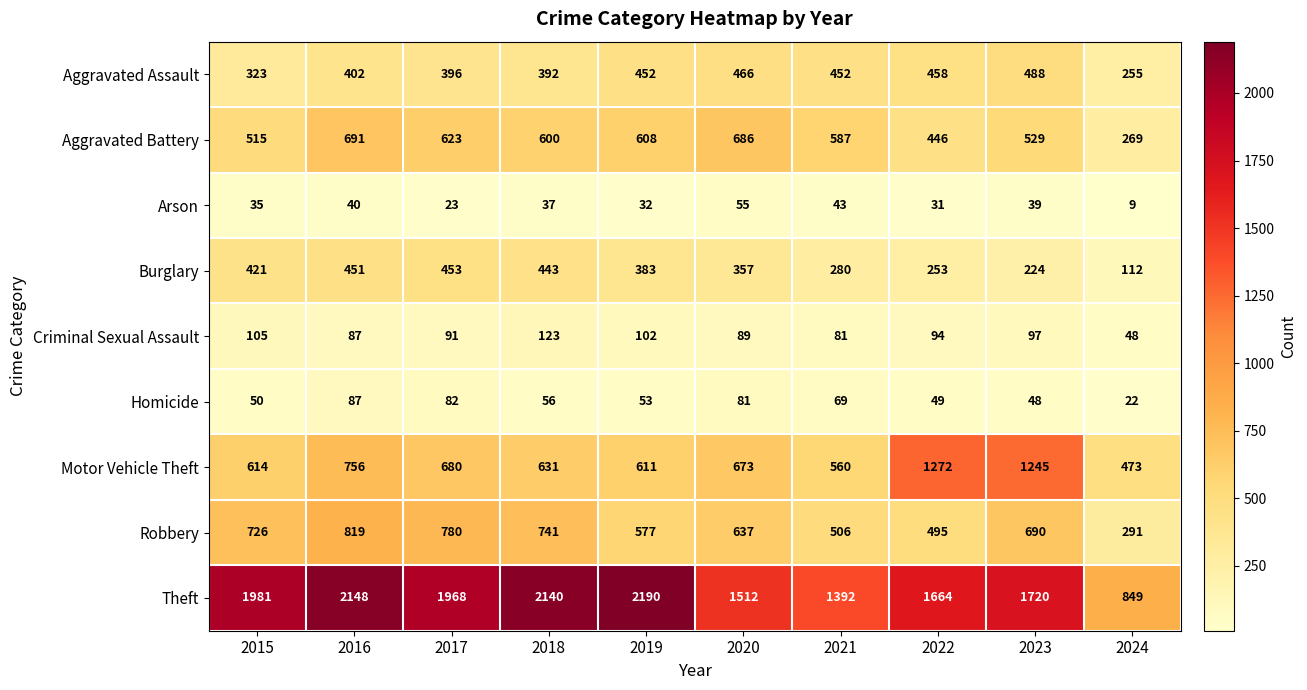

At which category does the chart reach its minimum across all series?

2024